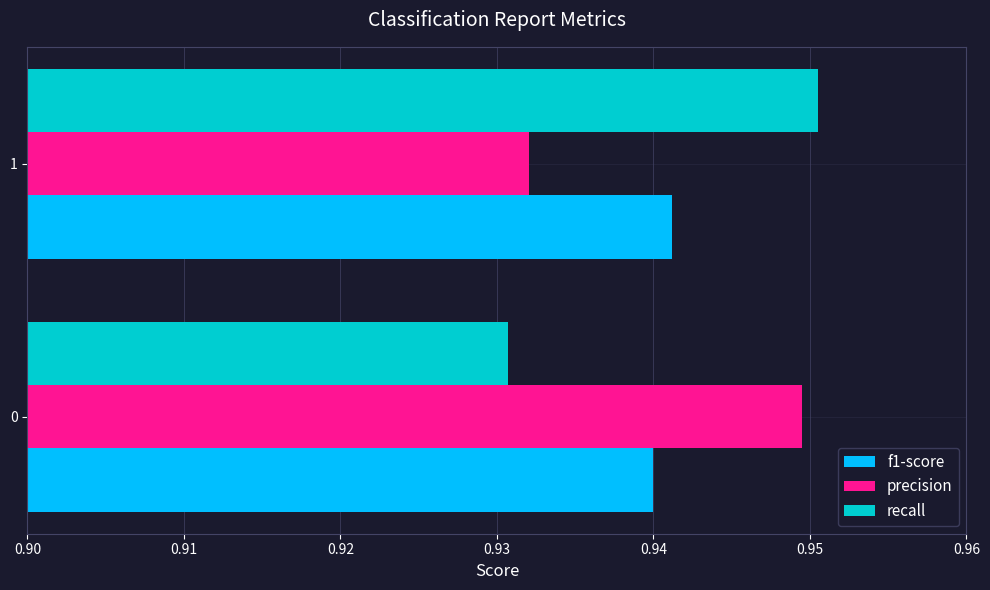

At which label is recall closest to 0?

0